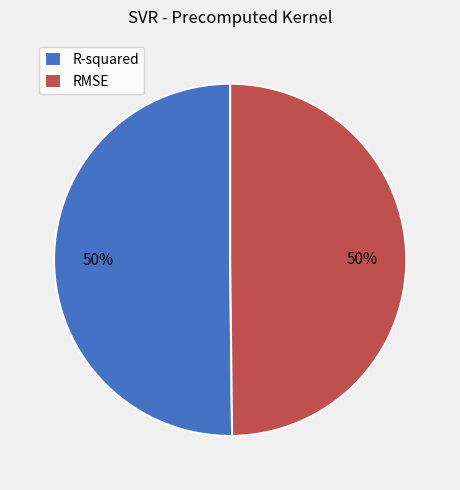

True or false: R-squared accounts for 57% of the total.

False